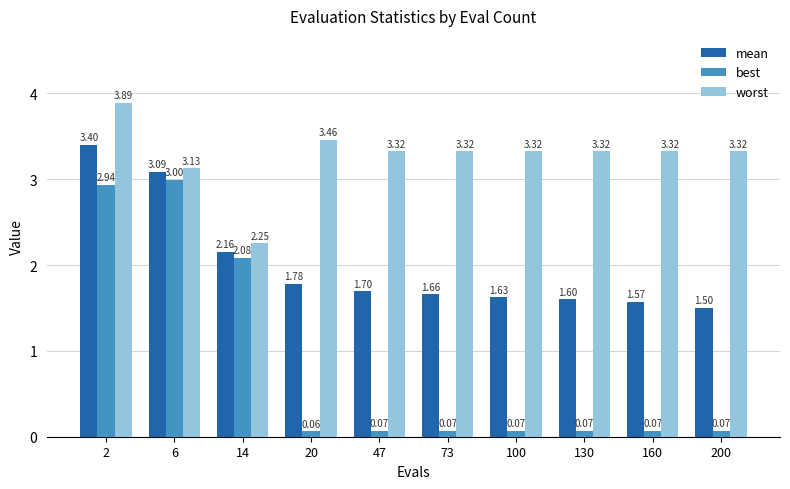

Rank the series at 14 from highest to lowest value.

worst, mean, best